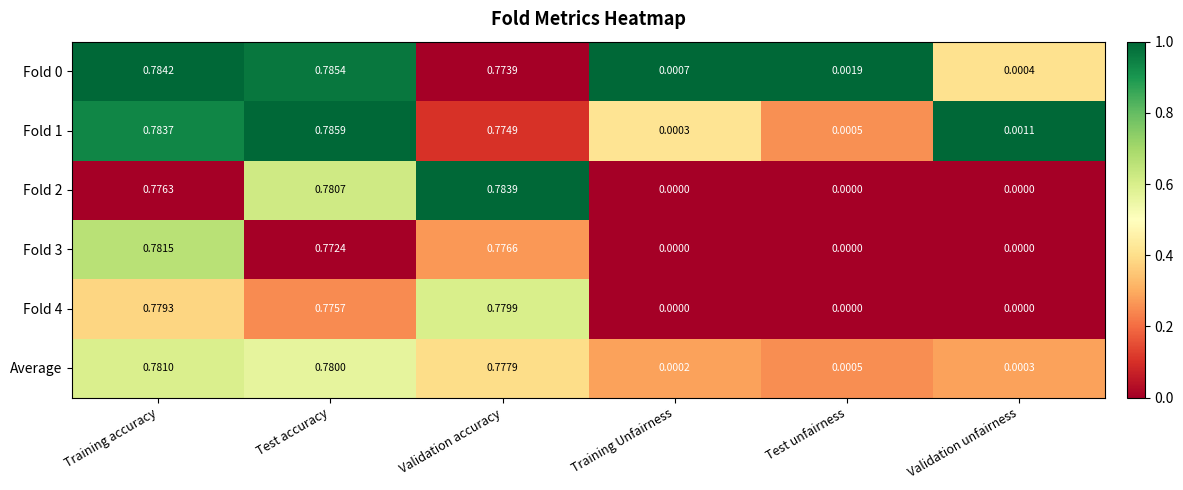

What is the total value across all series at Validation accuracy?

4.7